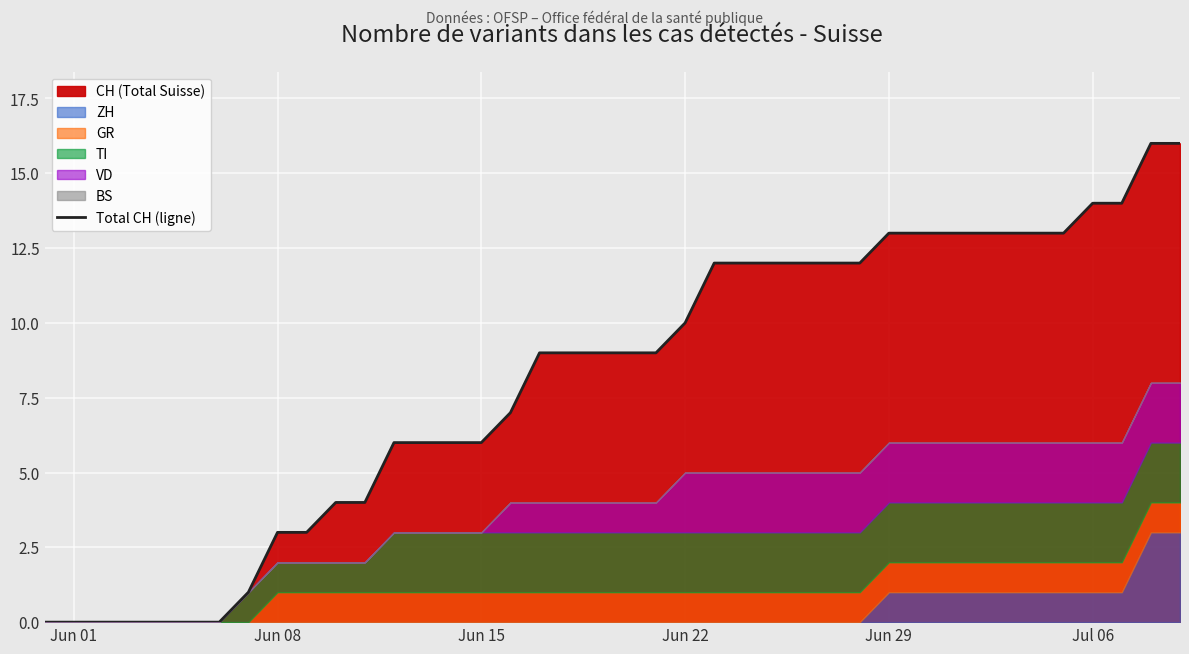

True or false: Total CH (ligne) has a value of 22 at Jul 06.

False